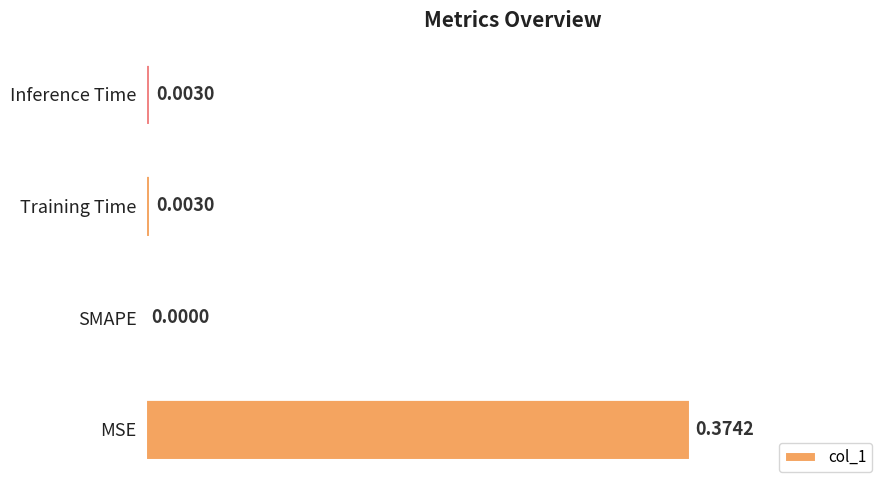

Which has a higher value, MSE or Inference Time?

MSE